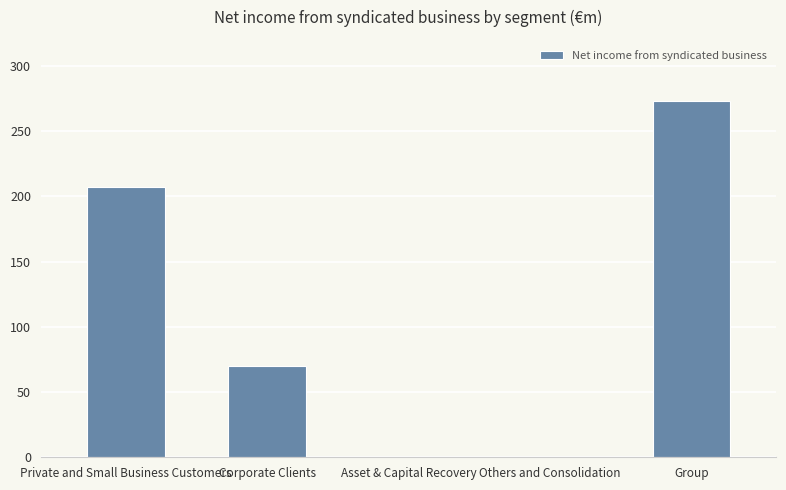

The chart shows a value of 90 at Private and Small Business Customers. True or false?

False